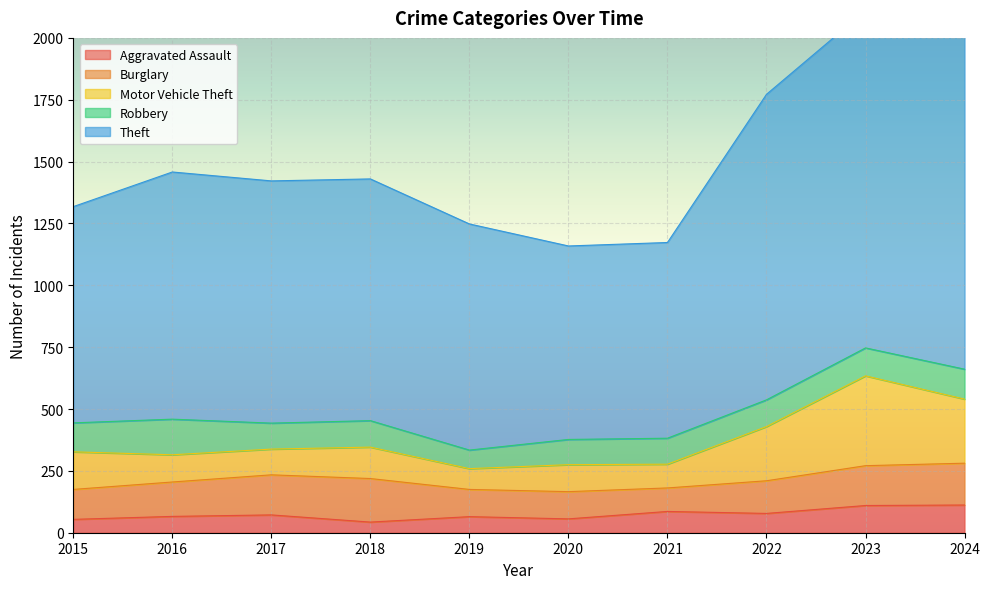

How many values in the Robbery series are below 108?

5